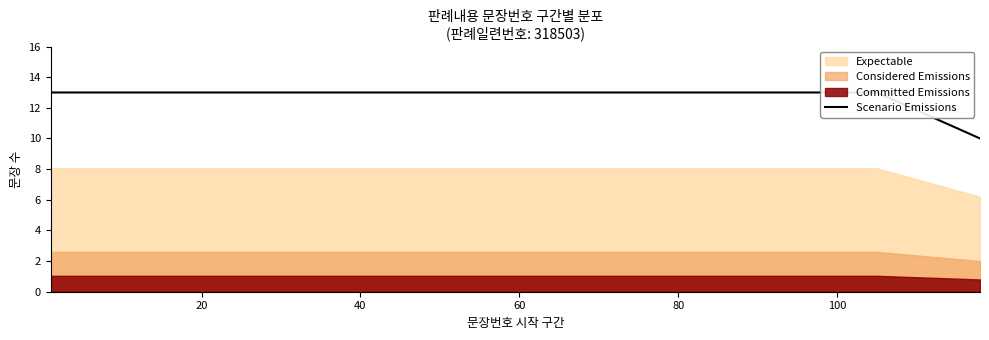

Is it true that the value at 40 is 13?

True